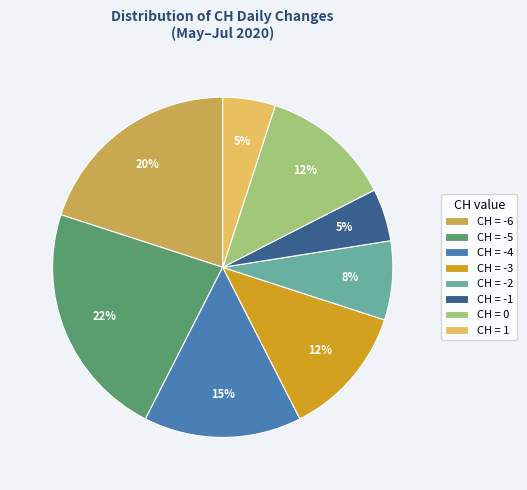

Count the number of slices in the pie.

8